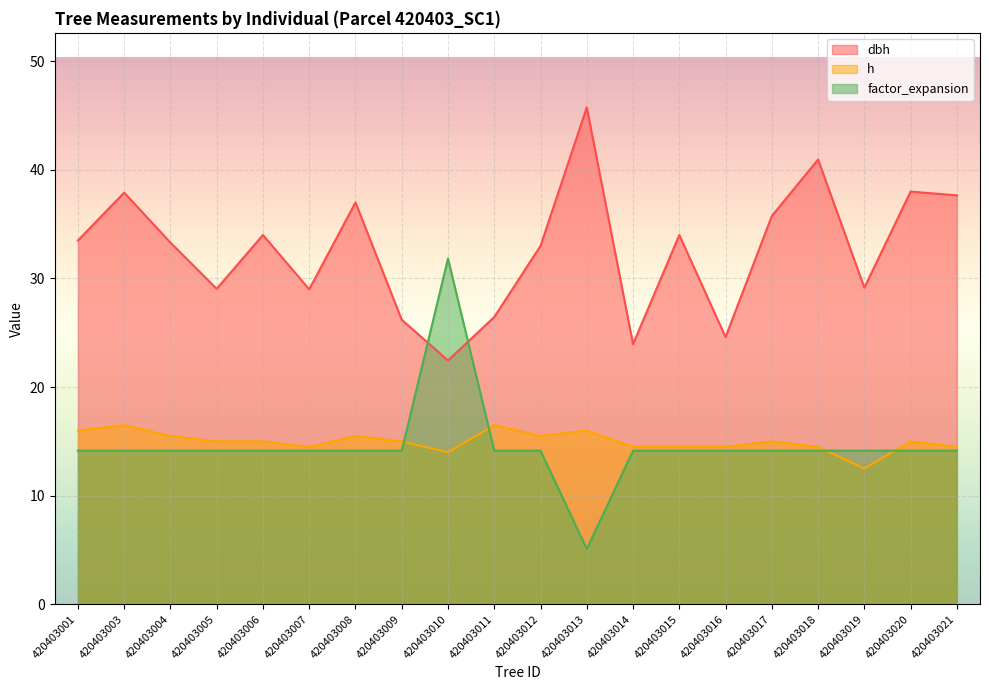

How many lines are shown in the chart?

3